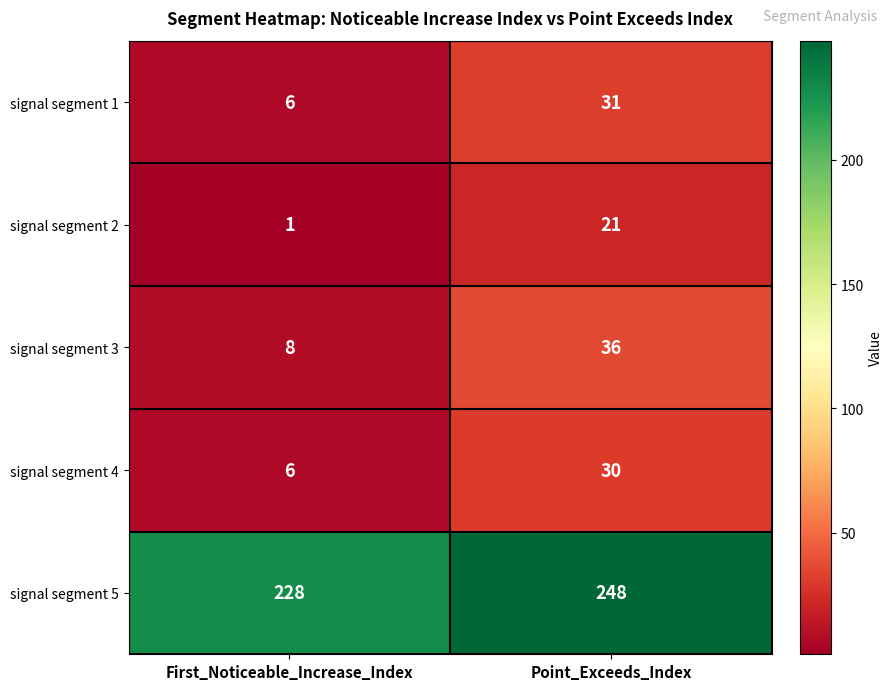

What is the spread (max minus min) of values at Point_Exceeds_Index?

227